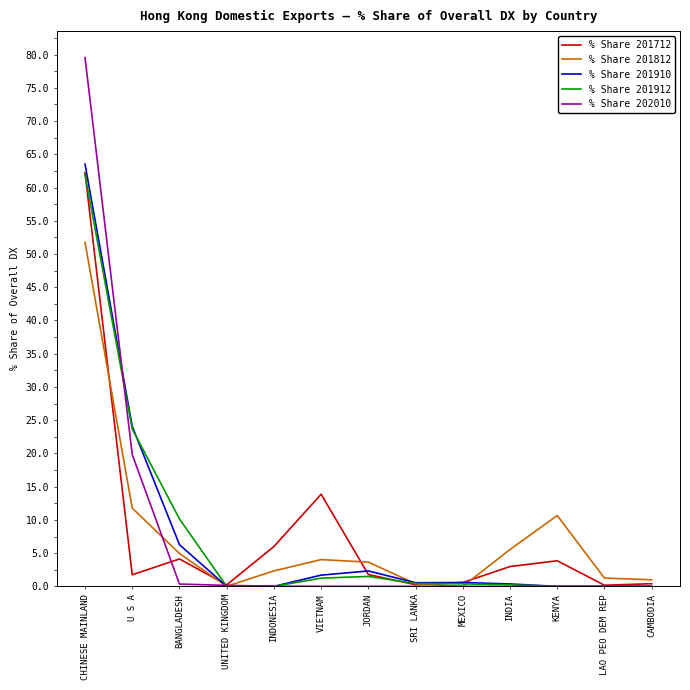

Is it true that % Share 201712 equals 0.2 at UNITED KINGDOM?

True